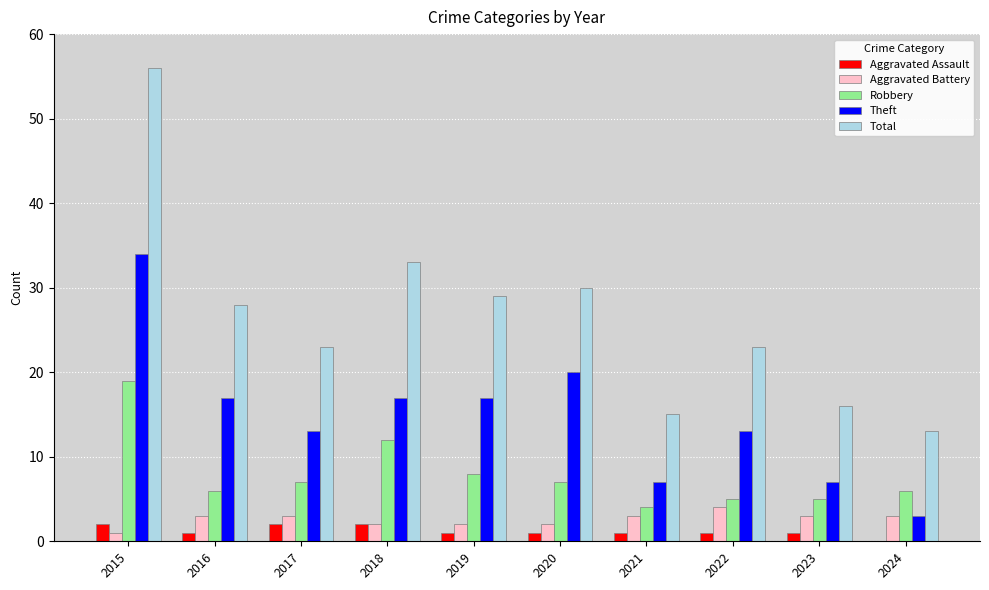

Read the Aggravated Battery value at 2016.

3